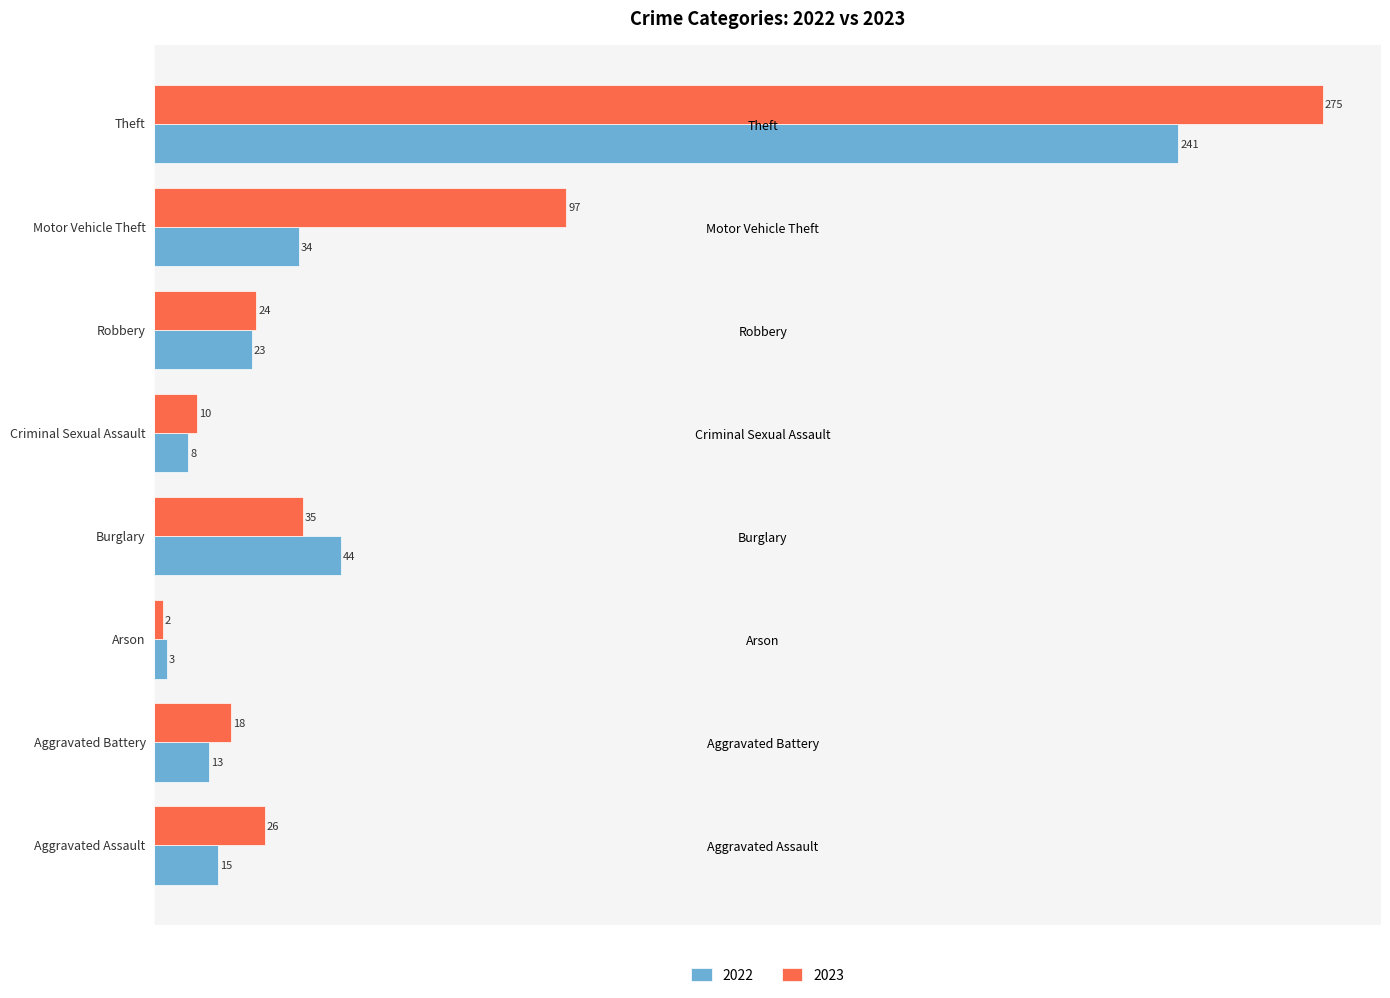

At which label does 2023 reach its peak?

Theft